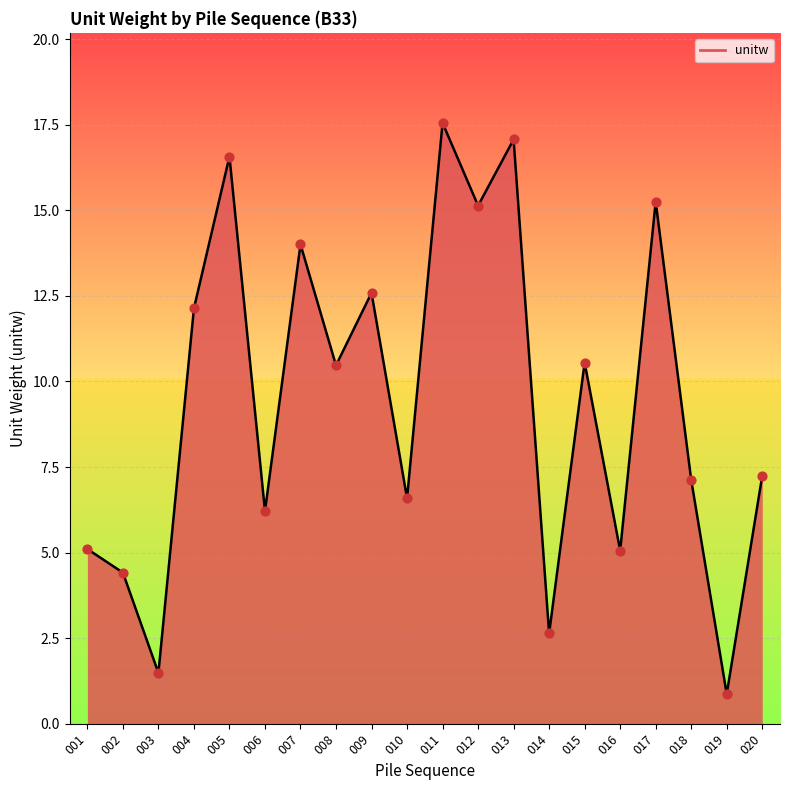

Which has a higher value, 020 or 016?

020